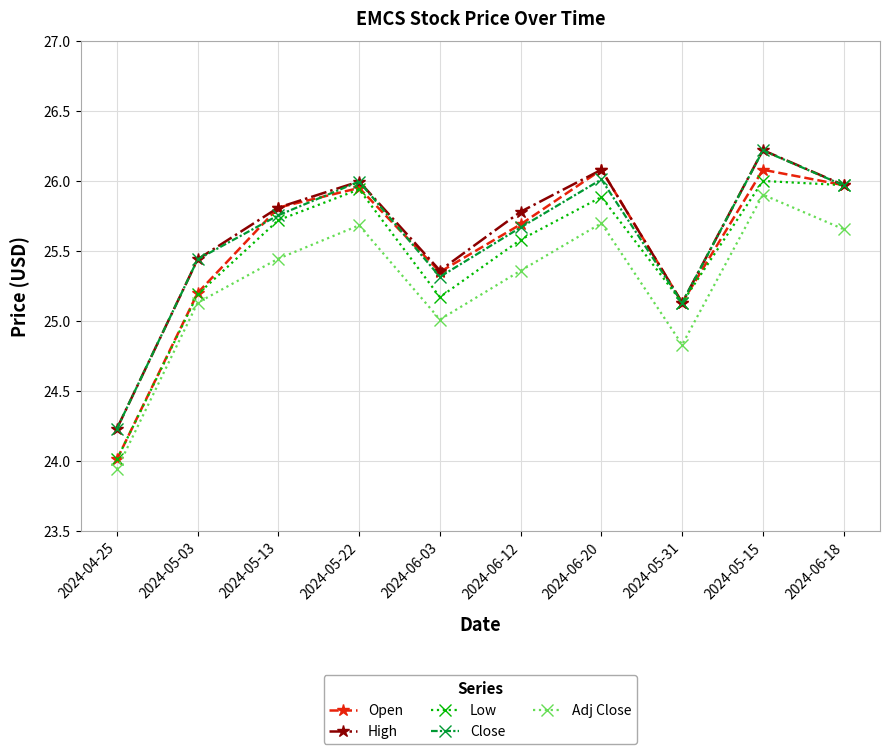

What is the lowest value of the Close series?

24.2